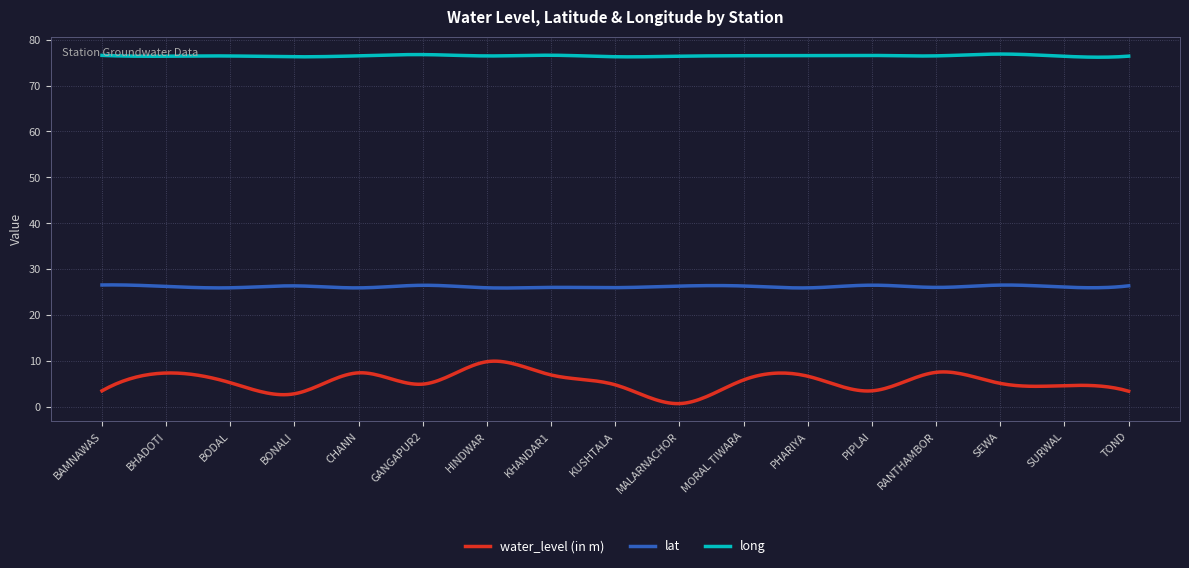

List the series in order of their peak value, lowest first.

water_level (in m), lat, long